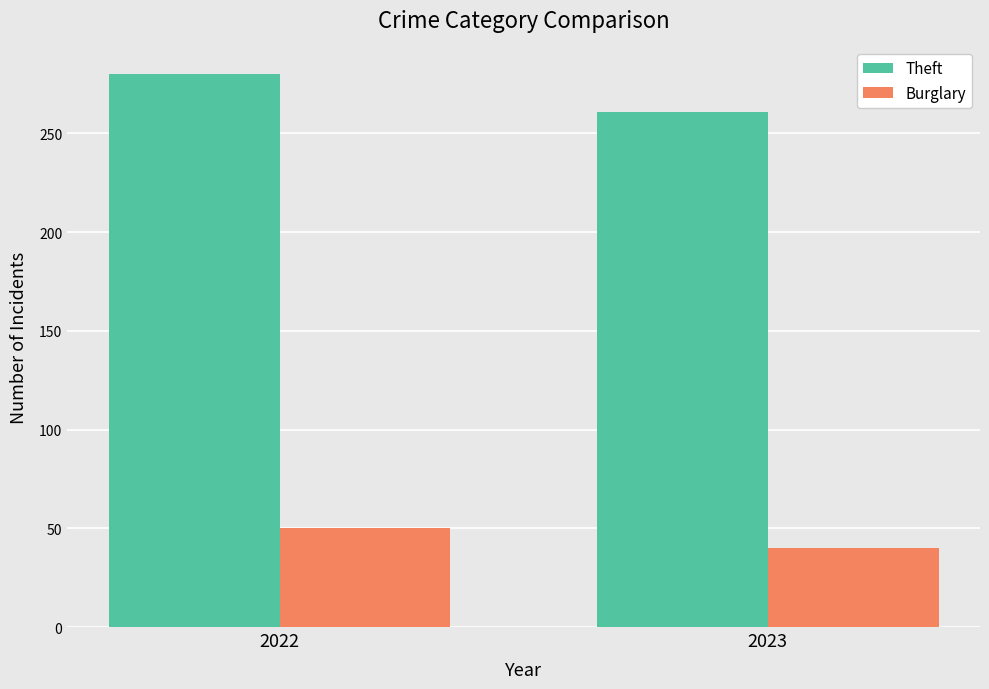

At which label does Burglary reach its minimum?

2023